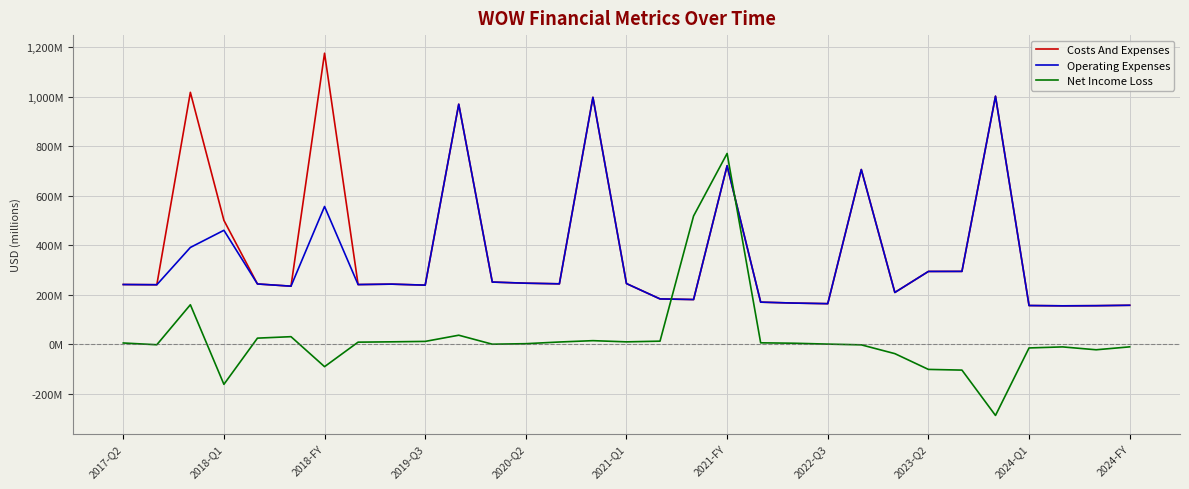

What are all the series names shown in the legend?

Costs And Expenses, Operating Expenses, Net Income Loss